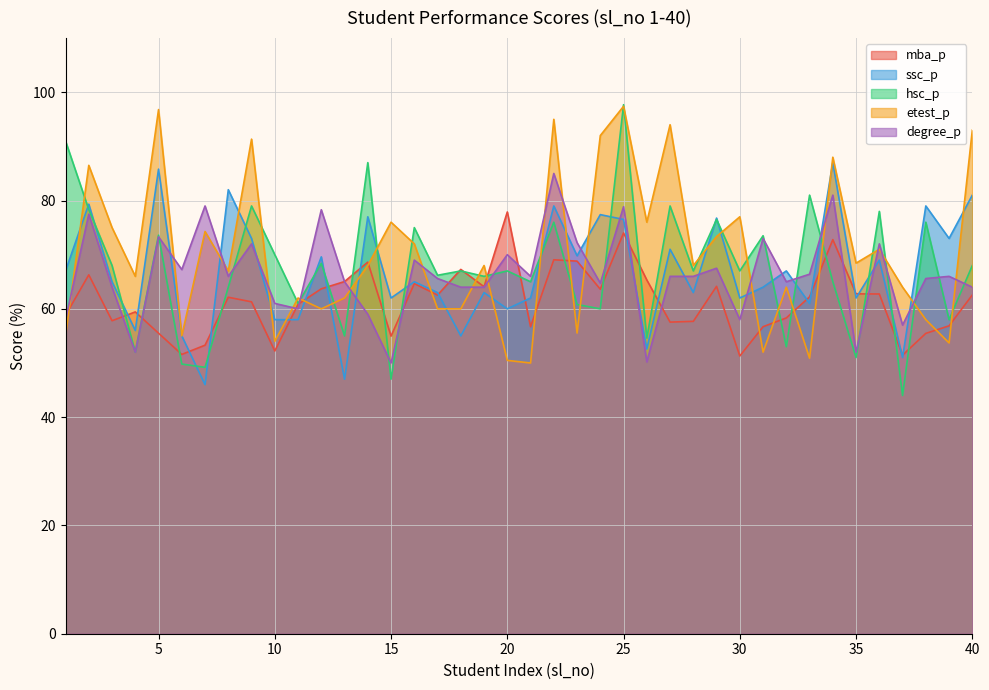

Which label corresponds to the largest value in the chart?

25